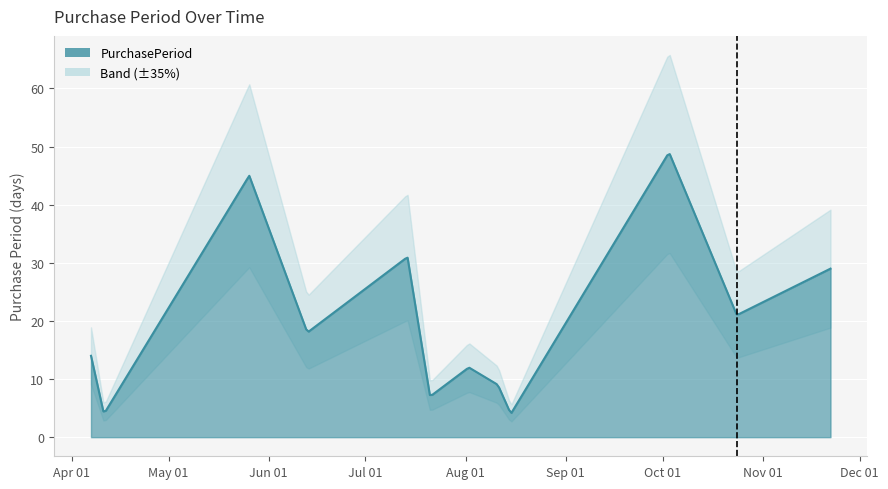

How many data points are above 18?

5